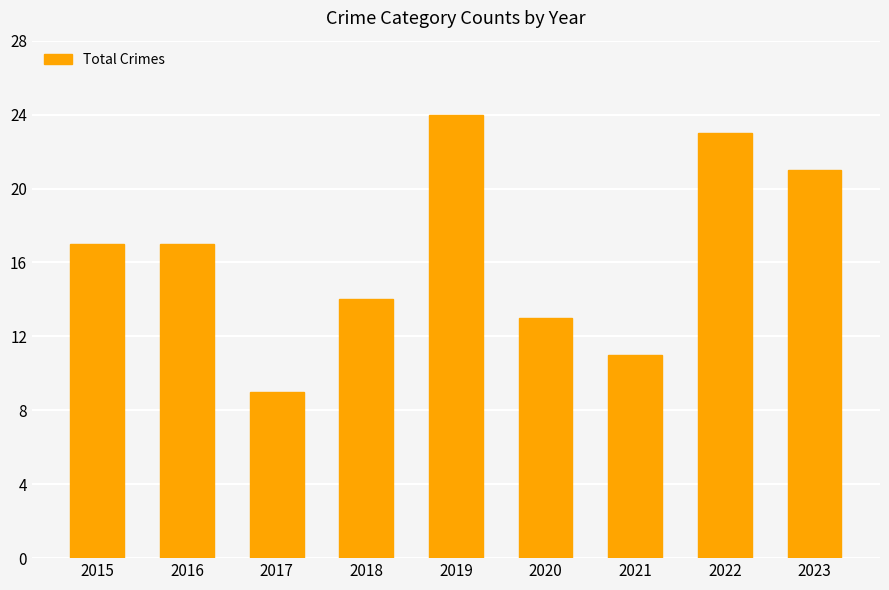

Approximately how many times larger is the value at 2022 compared to 2019?

1.0